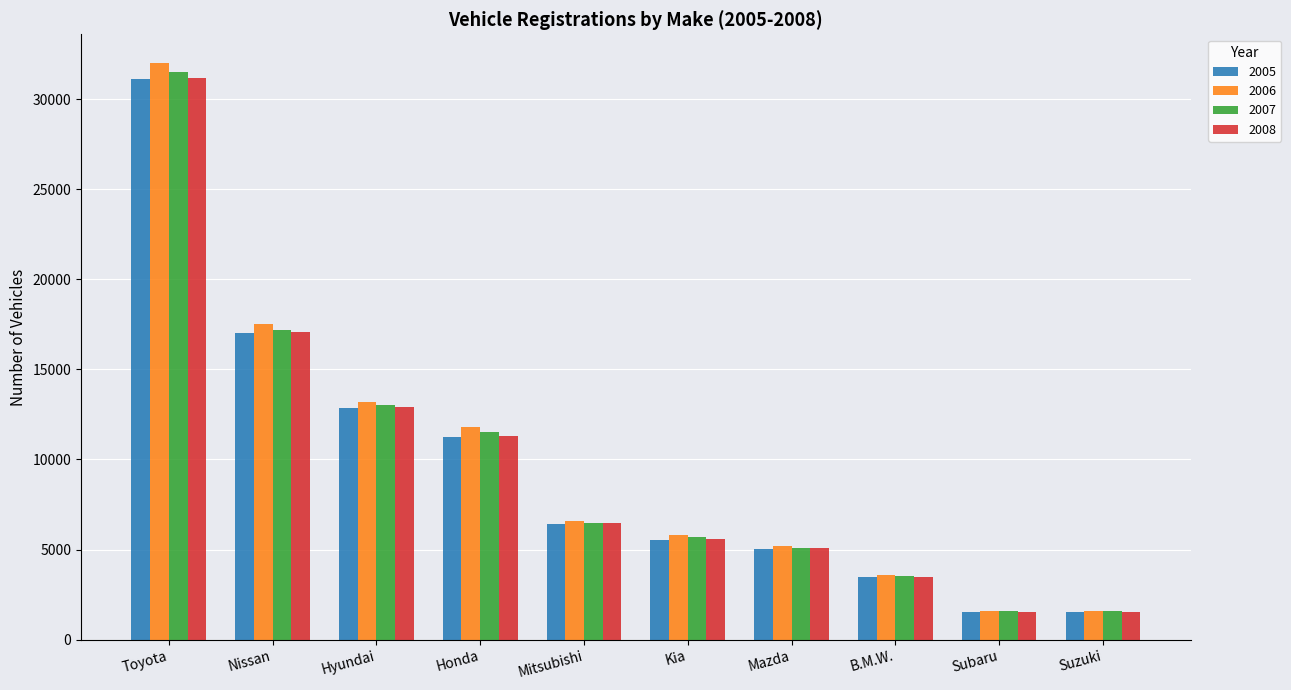

What is the difference between the maximum and minimum values in the 2008 series?

29640